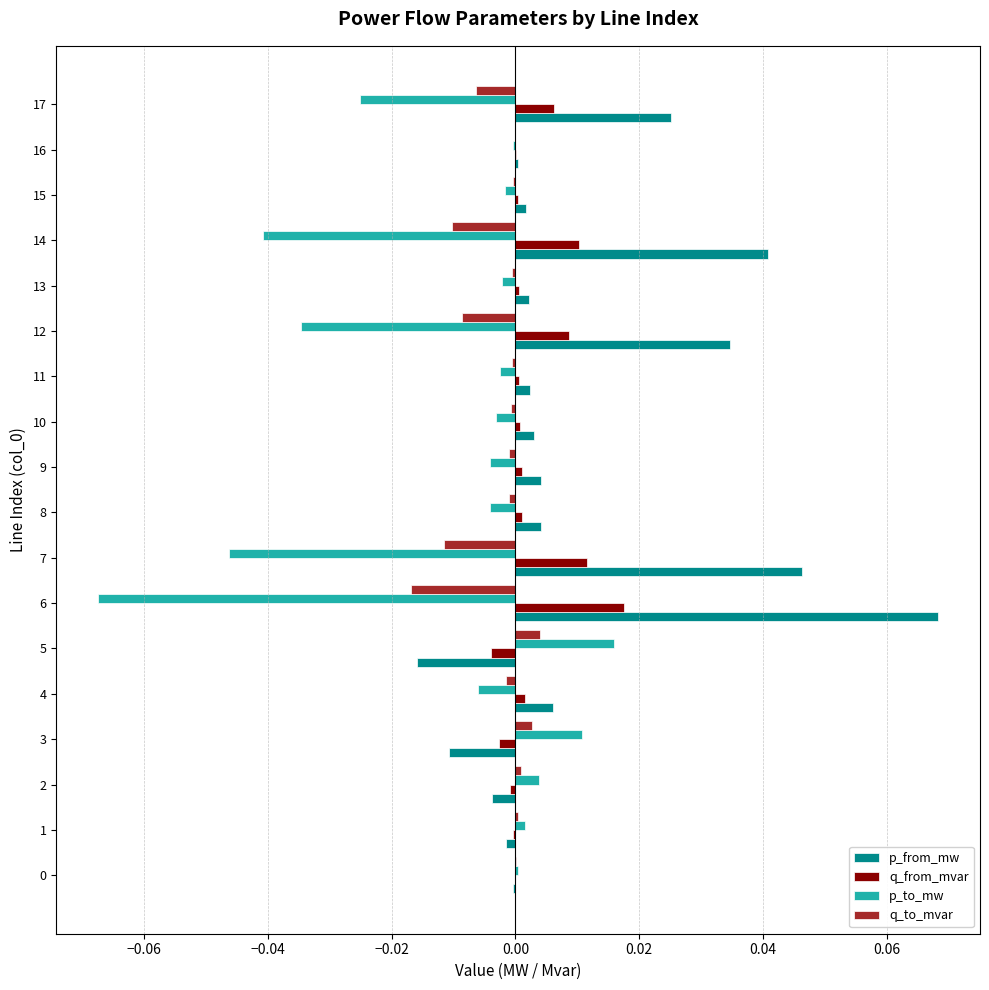

Is it true that p_to_mw equals 0.0 at 0?

True